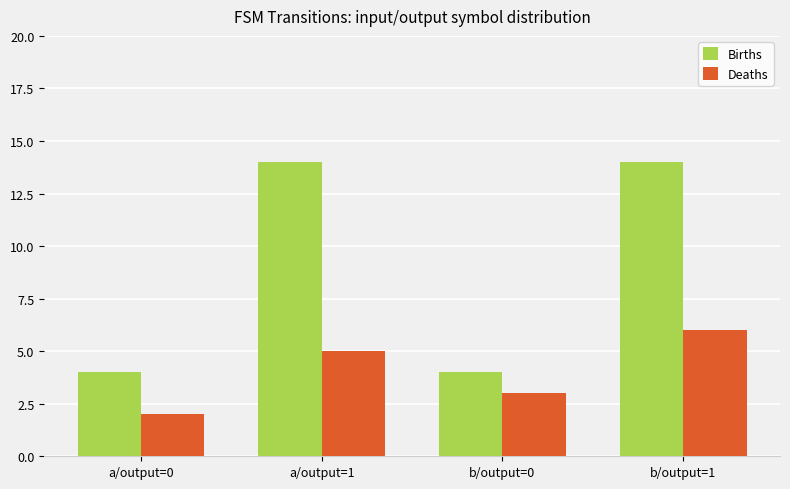

Does the chart contain stacked bars?

No